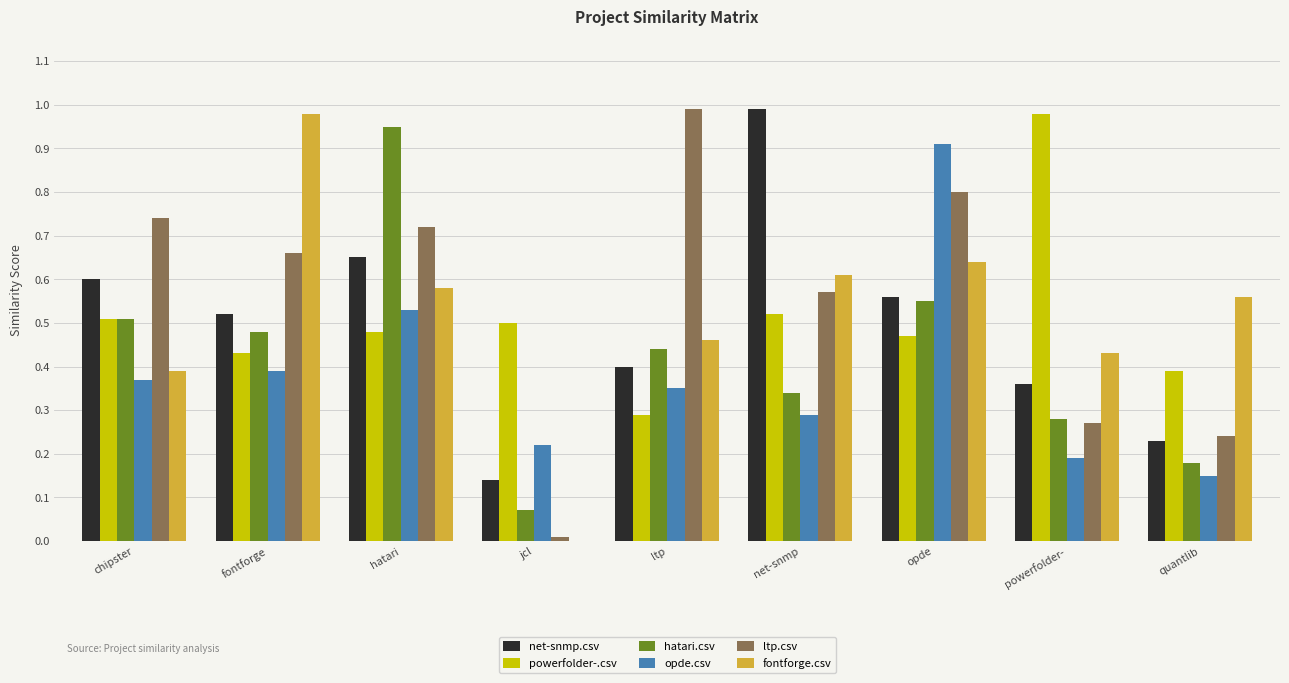

Is the value of powerfolder-.csv at net-snmp greater than the value of fontforge.csv at jcl?

Yes